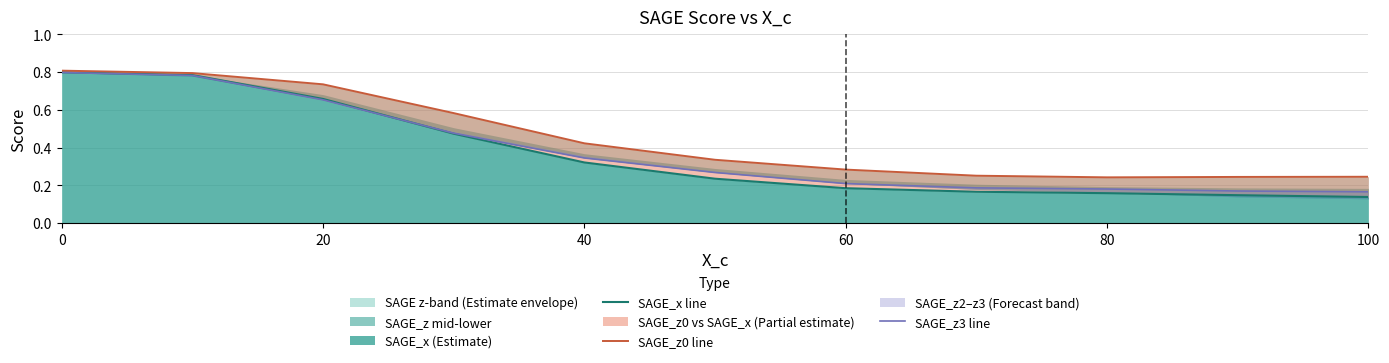

In SAGE_z0 line, how many points are lower than both neighbors (excluding endpoints)?

1